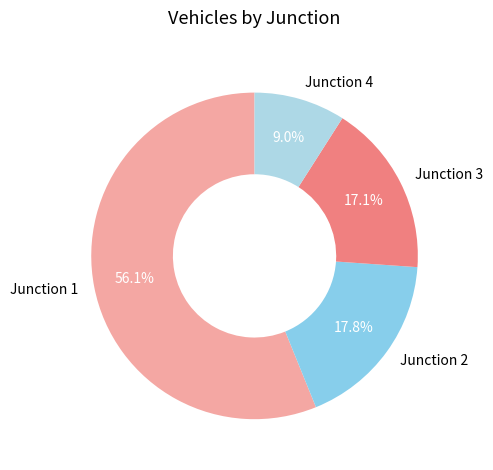

To the nearest percent, what is the difference between the largest and smallest slice percentages?

47%